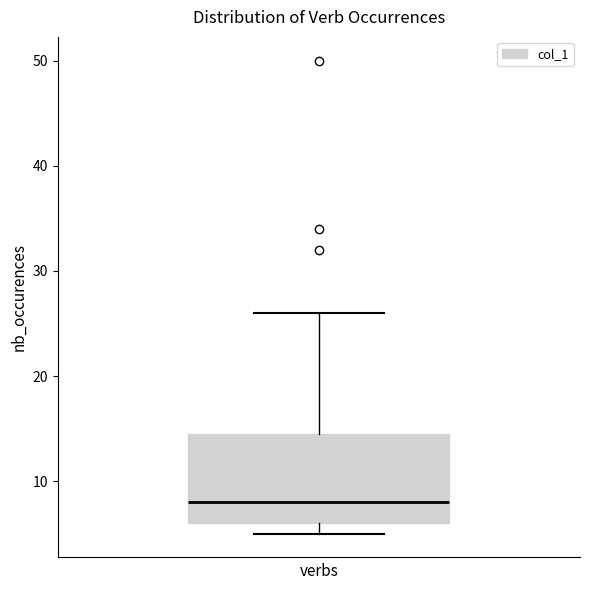

Transcribe this box plot: give where the median line is, the range the box spans, and where the two whiskers end, as read against the y-axis. The values are not printed on the chart, so give them approximately, as read against the axis.

median 8, box 6 to 15, whiskers 5 to 26